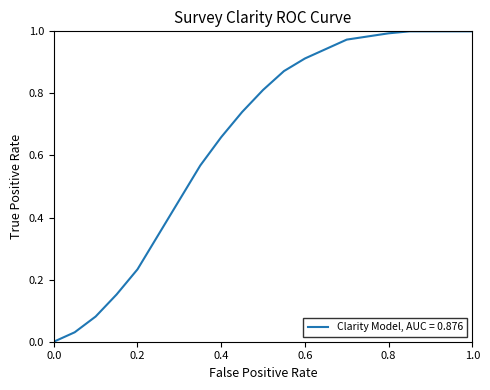

What is the average value?

0.7